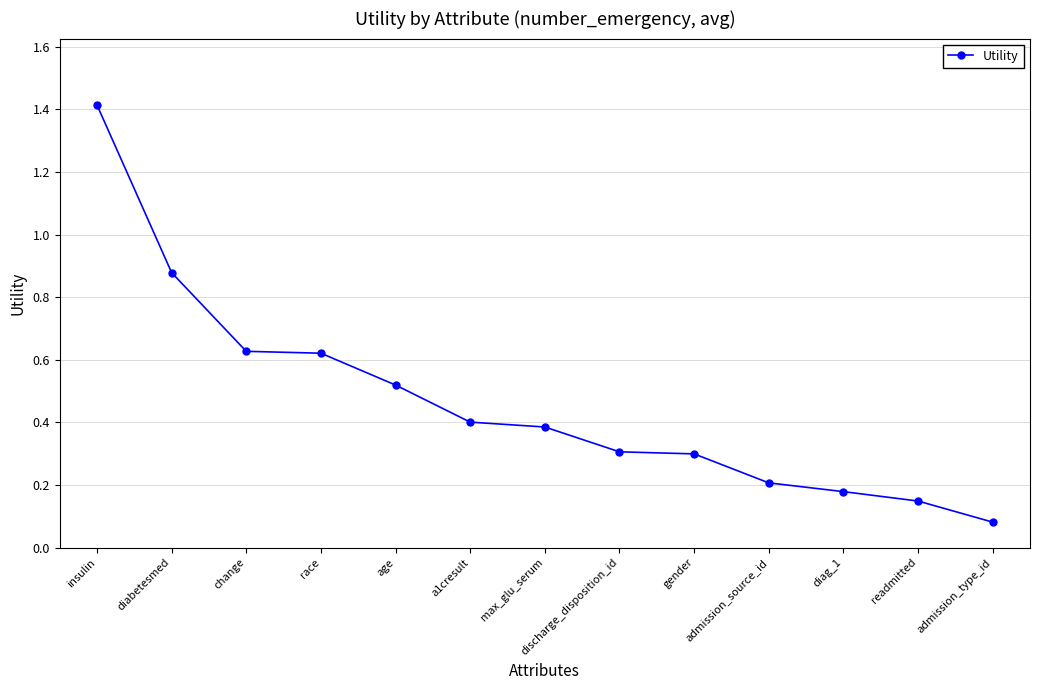

Is it true that the value at admission_source_id is 0.1?

False